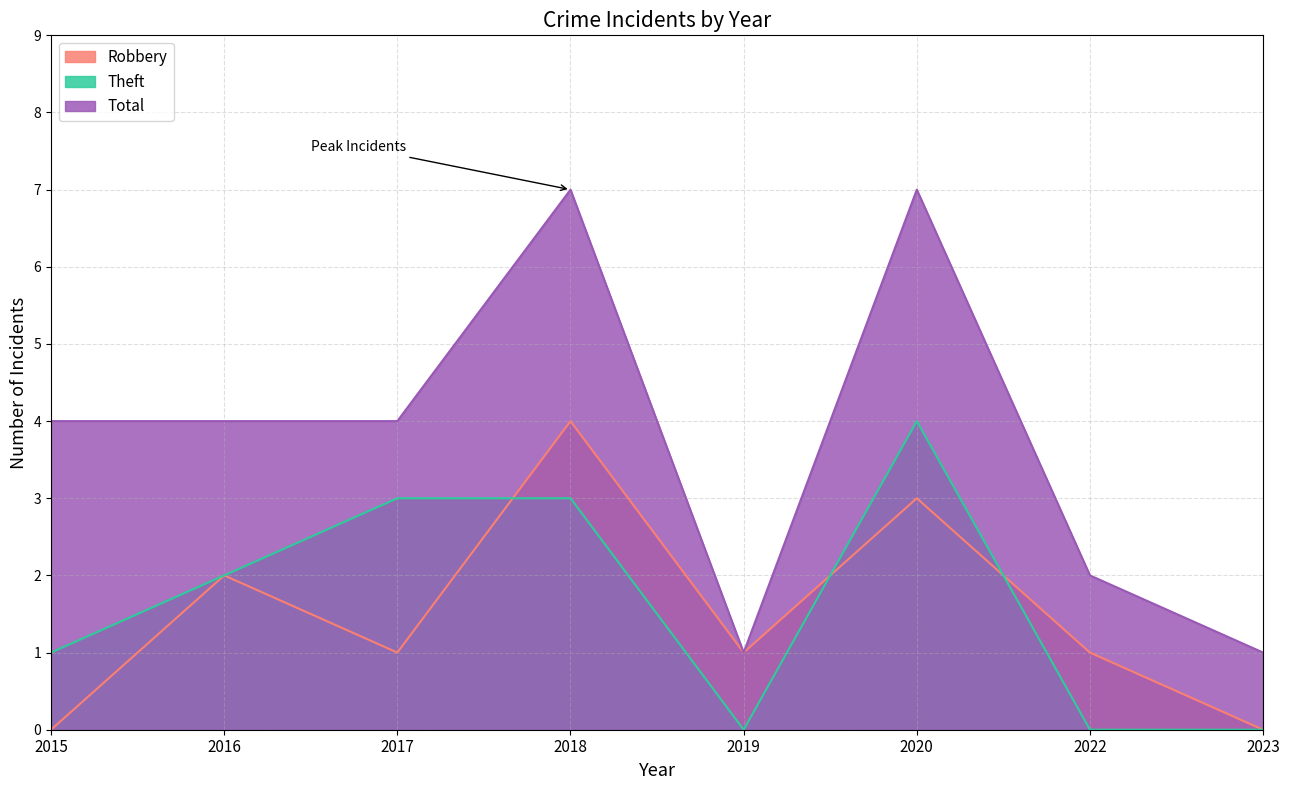

What is the approximate value of Theft at 2018?

3